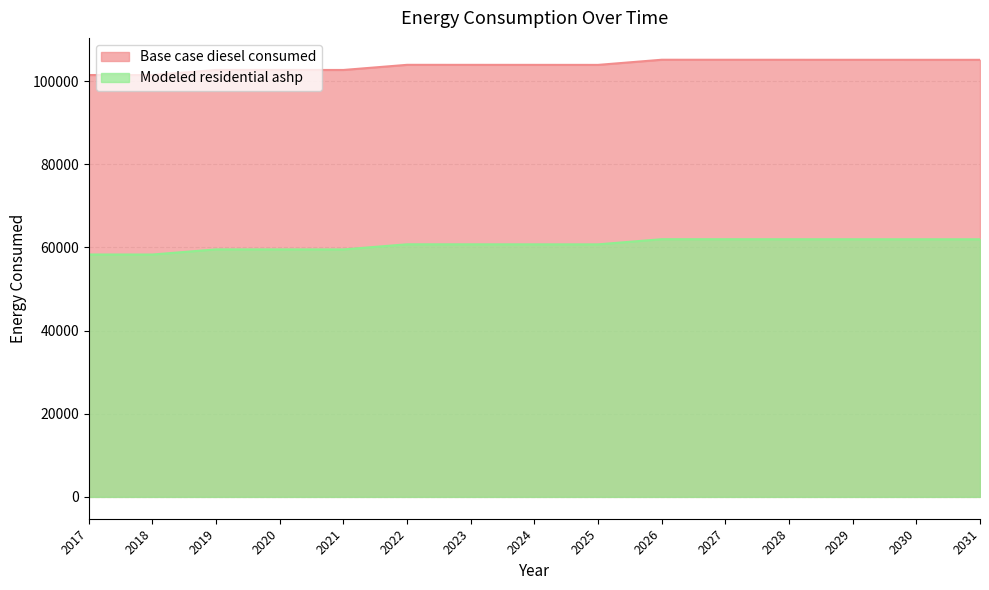

What is the value of the Modeled residential ashp point at the 11th from the left?

61985.4